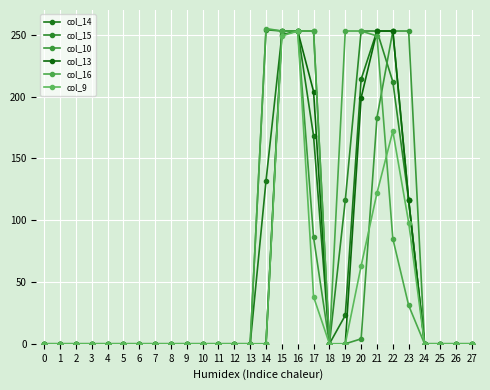

How many distinct data groups are displayed?

6